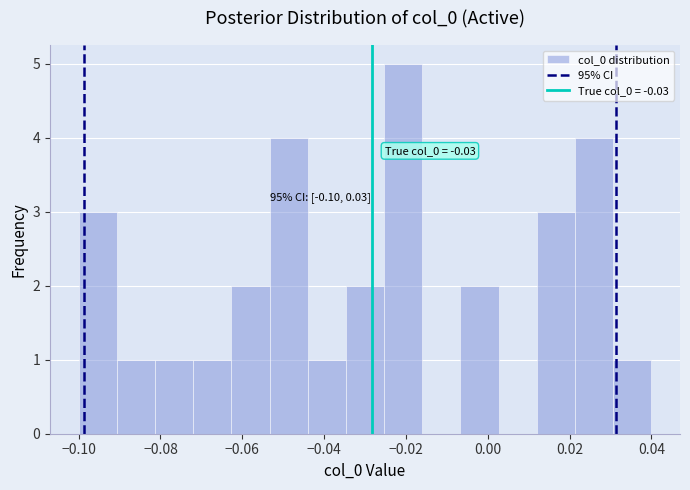

Over which range of the x-axis is the bar tallest?

-0.026 to -0.016